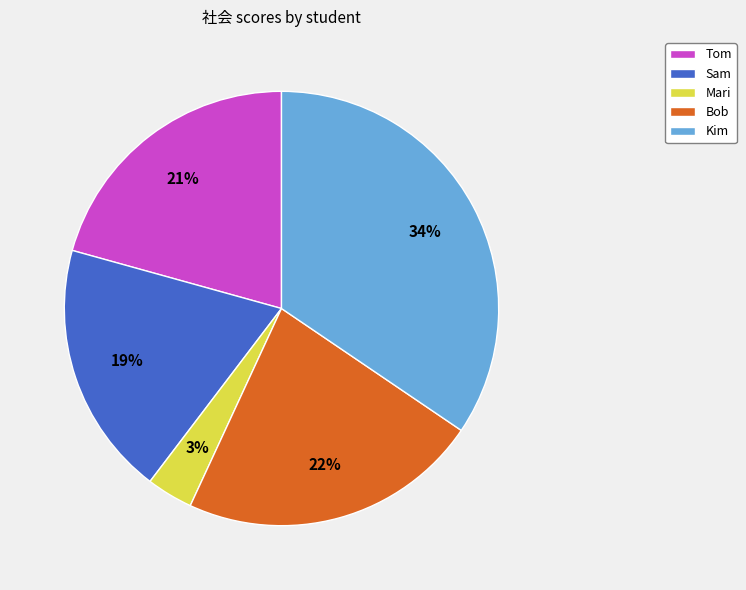

Is it true that Sam is 19% of the pie?

True